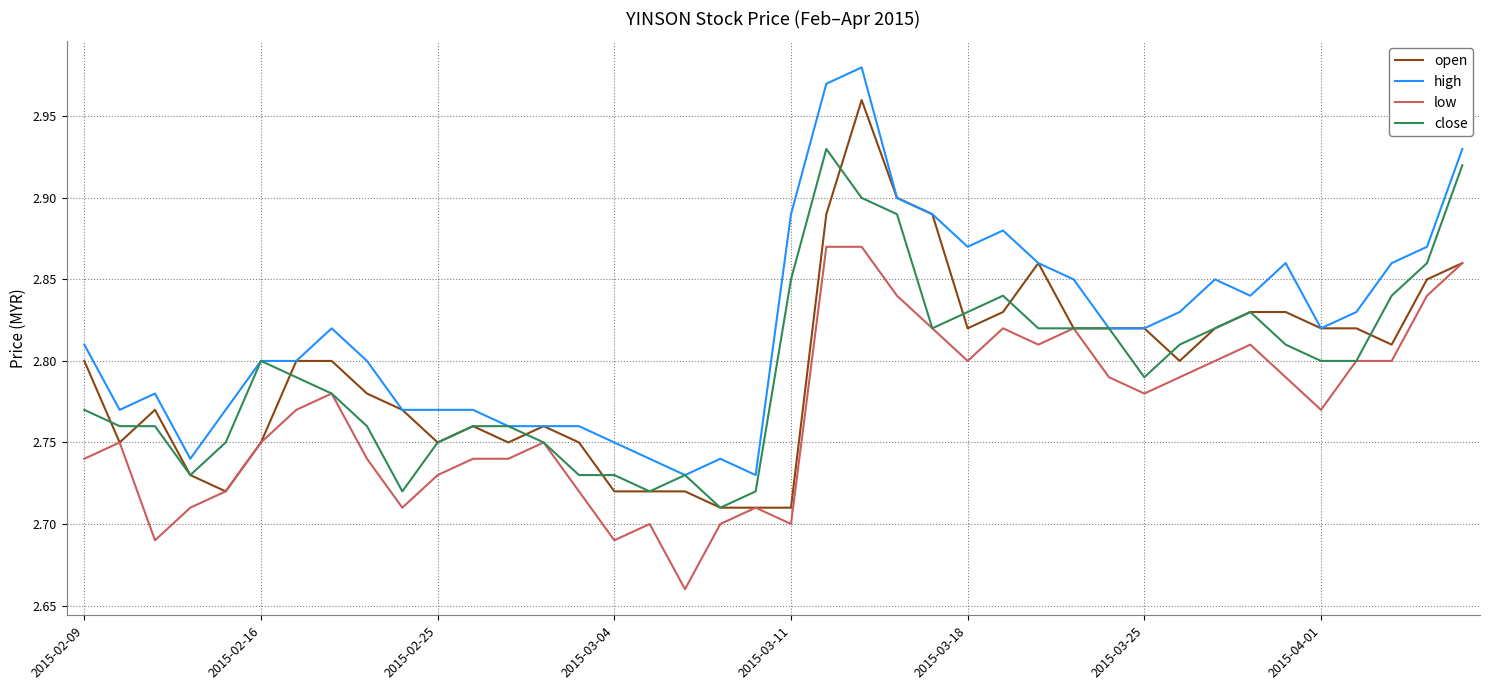

Which series has the largest total across all categories?

high